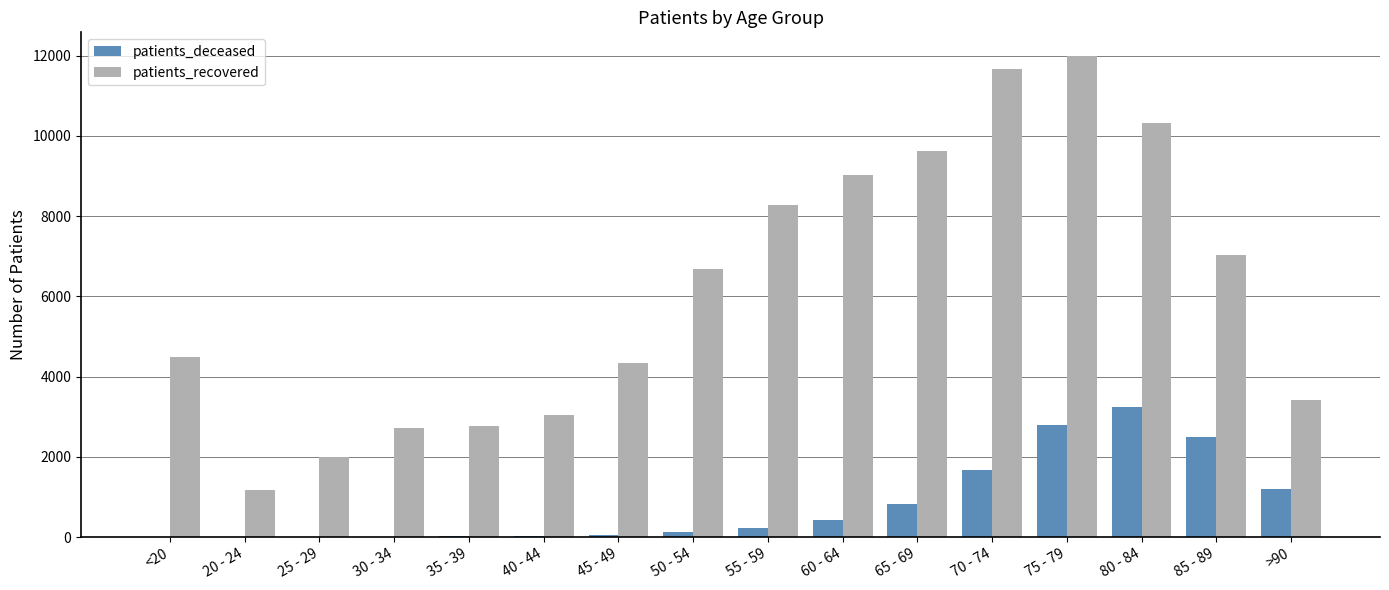

What is the sum of all patients_deceased values?

13116